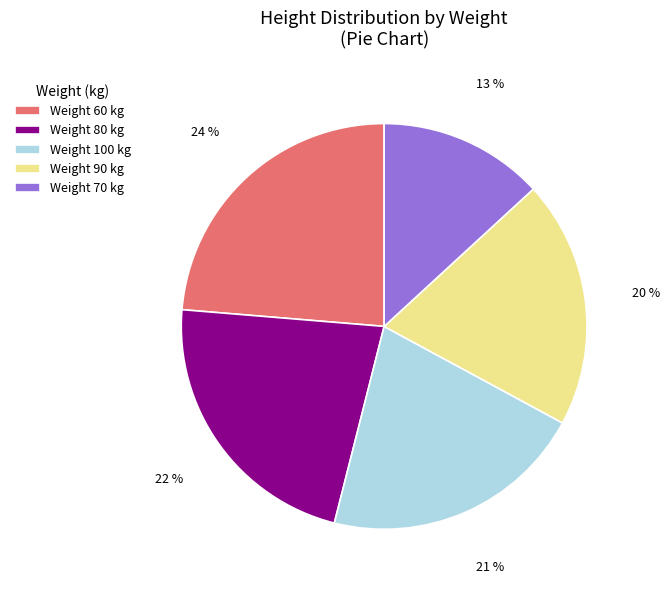

Is Weight 80 kg the majority of the pie?

No